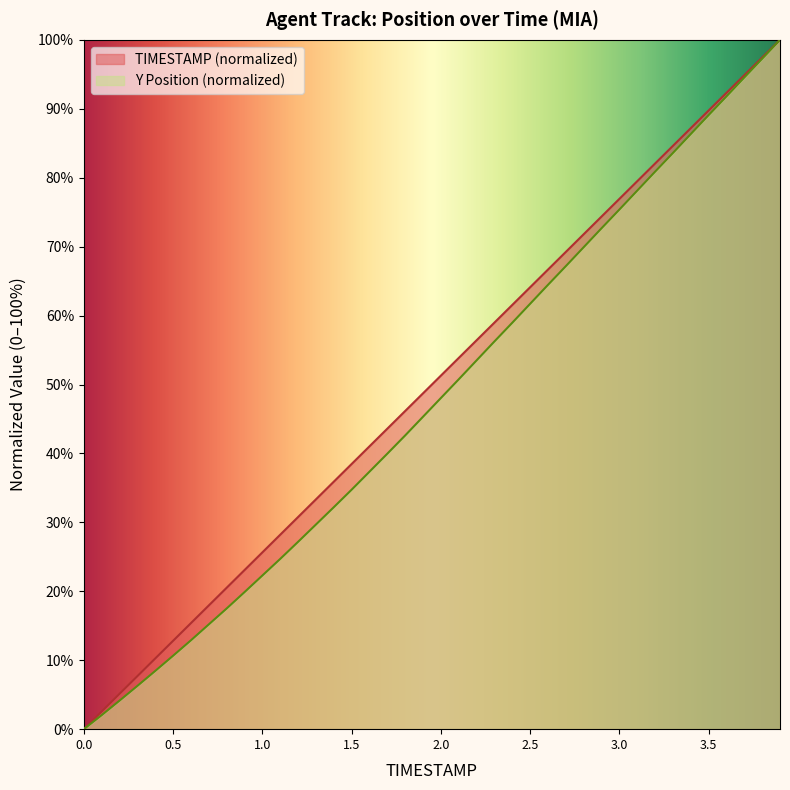

Rank the series by their average value, from highest to lowest.

TIMESTAMP (normalized), Y Position (normalized)